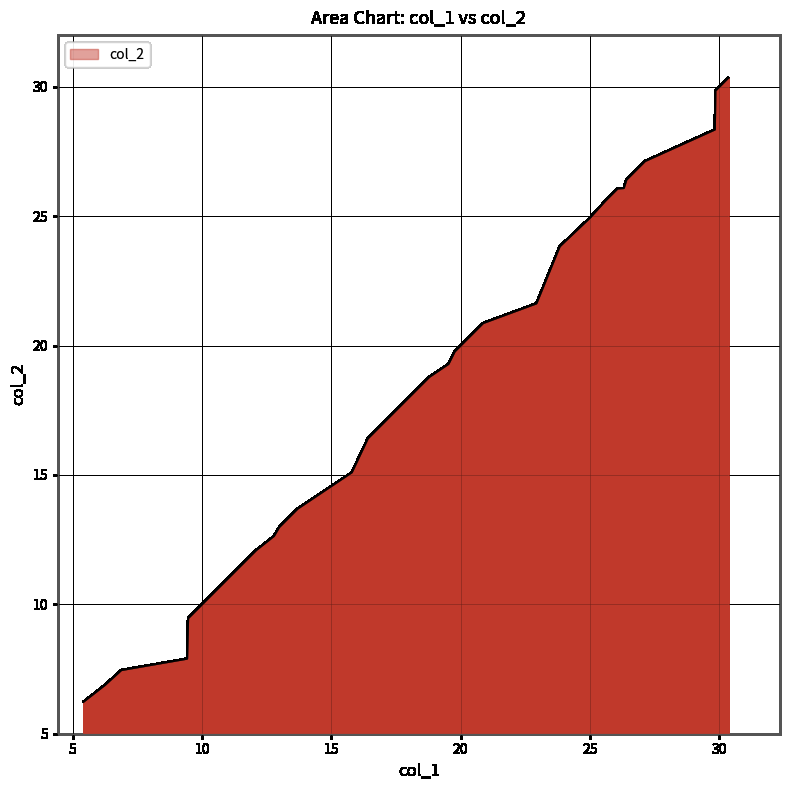

What is the greatest value displayed?

30.4